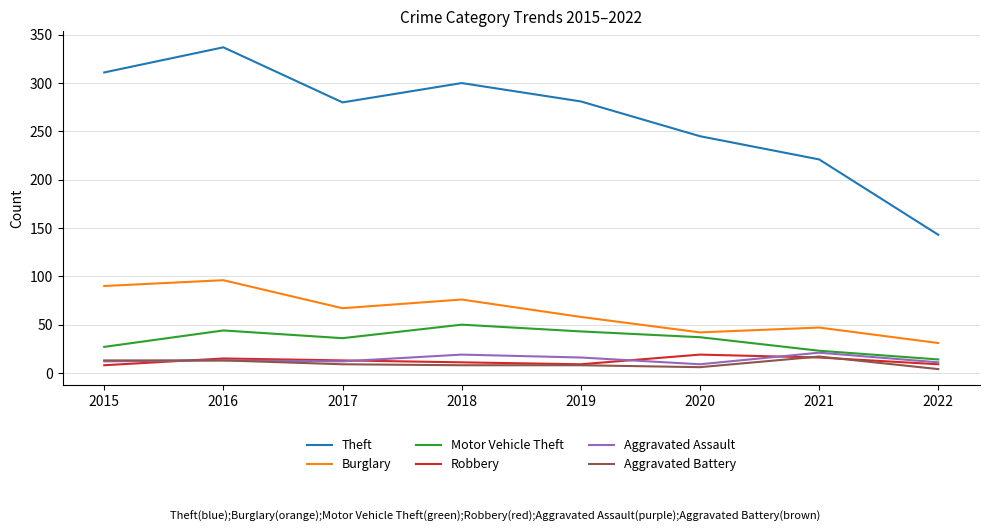

What is the difference between the second highest and minimum values in the Robbery series?

8